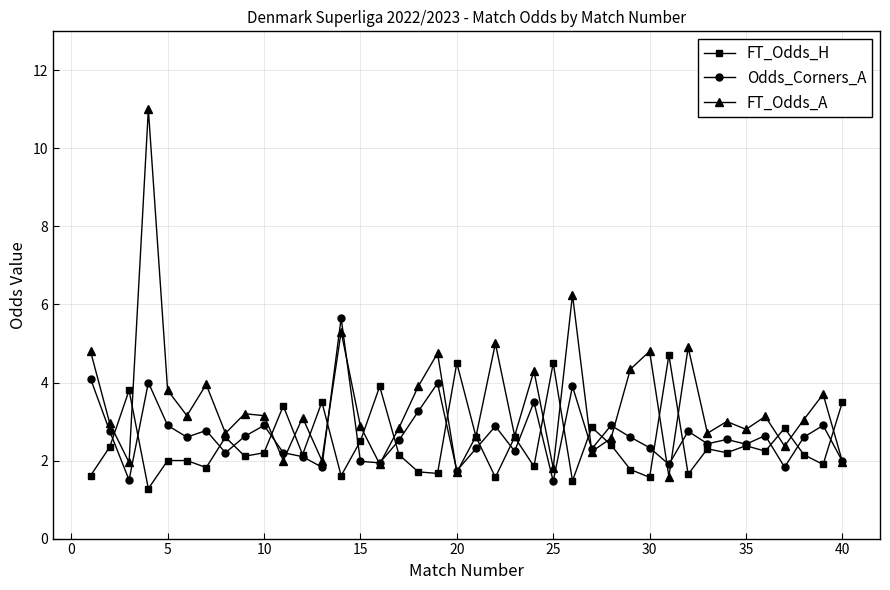

What is the difference between the maximum and minimum values in the FT_Odds_A series?

9.4